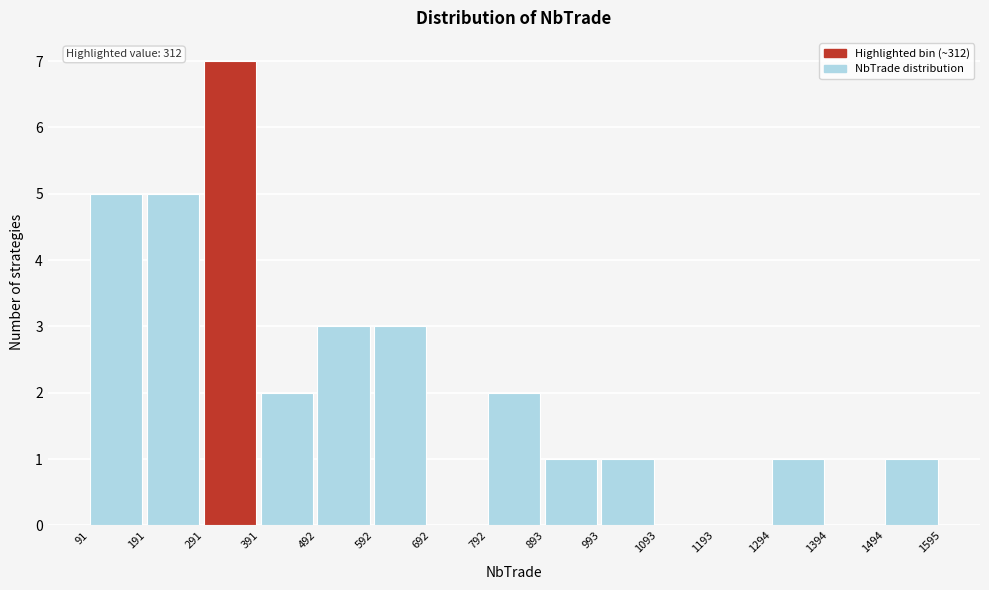

Over which range of the x-axis is the bar tallest?

291 to 391